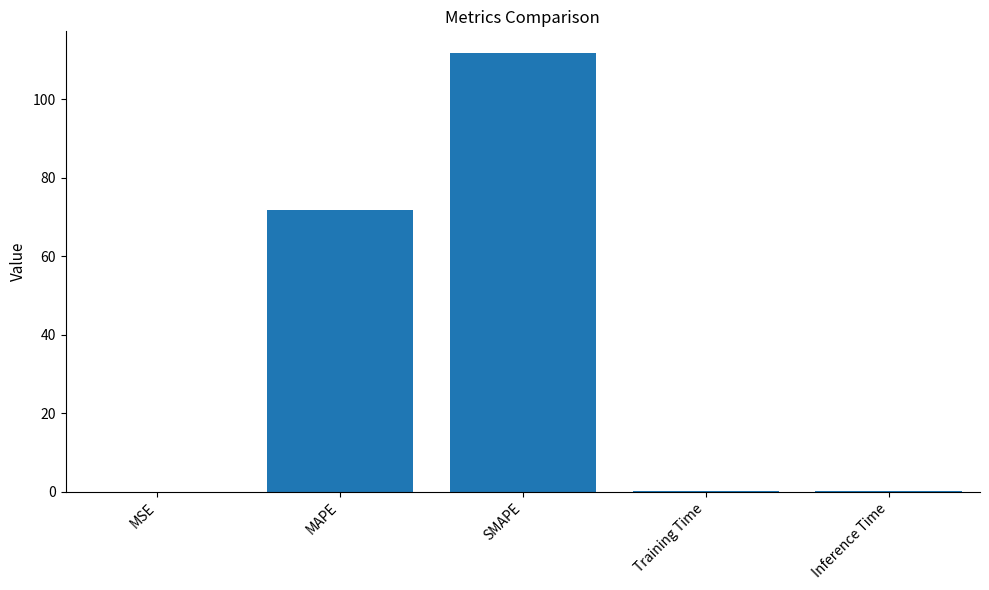

Approximately how many times larger is the value at MAPE compared to SMAPE?

0.6